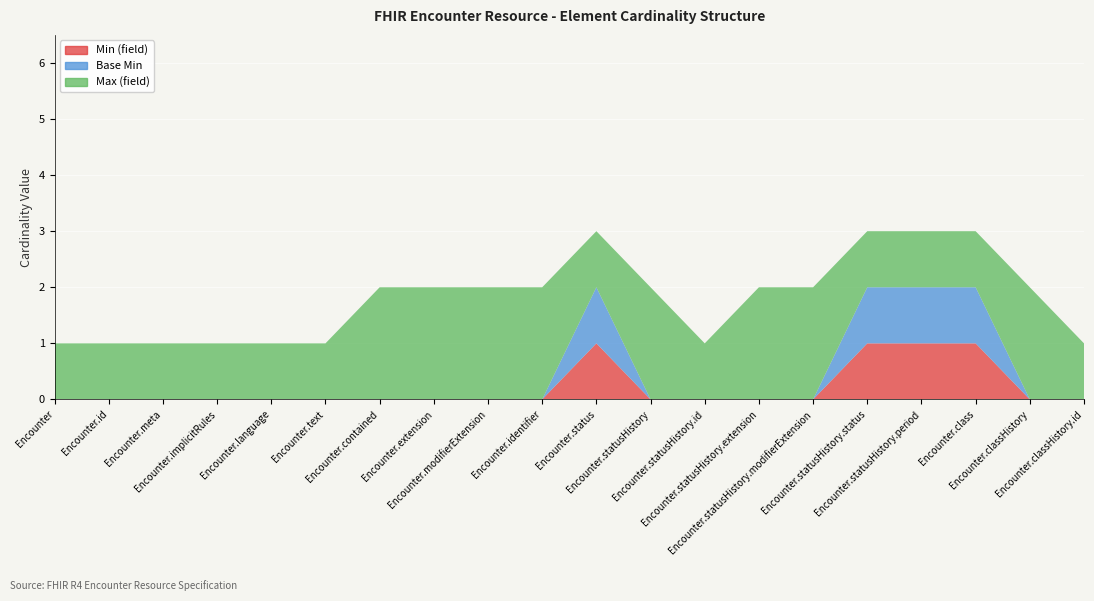

Reading left to right, what are all the values shown in this chart?

Min (field): Encounter=0	Encounter.id=0	Encounter.meta=0	Encounter.implicitRules=0	Encounter.language=0	Encounter.text=0	Encounter.contained=0	Encounter.extension=0	Encounter.modifierExtension=0	Encounter.identifier=0	Encounter.status=1	Encounter.statusHistory=0	Encounter.statusHistory.id=0	Encounter.statusHistory.extension=0	Encounter.statusHistory.modifierExtension=0	Encounter.statusHistory.status=1	Encounter.statusHistory.period=1	Encounter.class=1	Encounter.classHistory=0	Encounter.classHistory.id=0
Base Min: Encounter=0	Encounter.id=0	Encounter.meta=0	Encounter.implicitRules=0	Encounter.language=0	Encounter.text=0	Encounter.contained=0	Encounter.extension=0	Encounter.modifierExtension=0	Encounter.identifier=0	Encounter.status=1	Encounter.statusHistory=0	Encounter.statusHistory.id=0	Encounter.statusHistory.extension=0	Encounter.statusHistory.modifierExtension=0	Encounter.statusHistory.status=1	Encounter.statusHistory.period=1	Encounter.class=1	Encounter.classHistory=0	Encounter.classHistory.id=0
Max (field): Encounter=1	Encounter.id=1	Encounter.meta=1	Encounter.implicitRules=1	Encounter.language=1	Encounter.text=1	Encounter.contained=2	Encounter.extension=2	Encounter.modifierExtension=2	Encounter.identifier=2	Encounter.status=1	Encounter.statusHistory=2	Encounter.statusHistory.id=1	Encounter.statusHistory.extension=2	Encounter.statusHistory.modifierExtension=2	Encounter.statusHistory.status=1	Encounter.statusHistory.period=1	Encounter.class=1	Encounter.classHistory=2	Encounter.classHistory.id=1